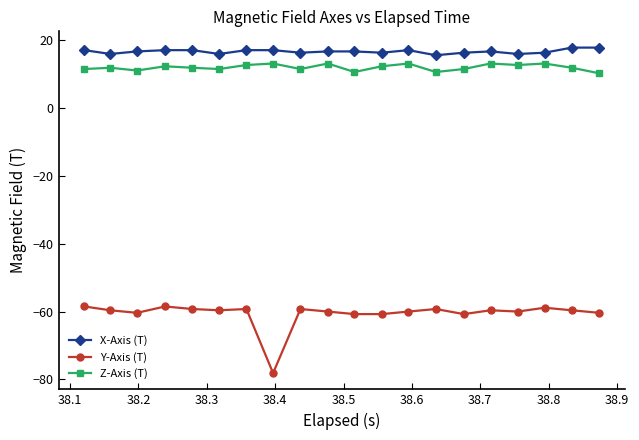

What is the maximum value for Y-Axis (T)?

-58.5